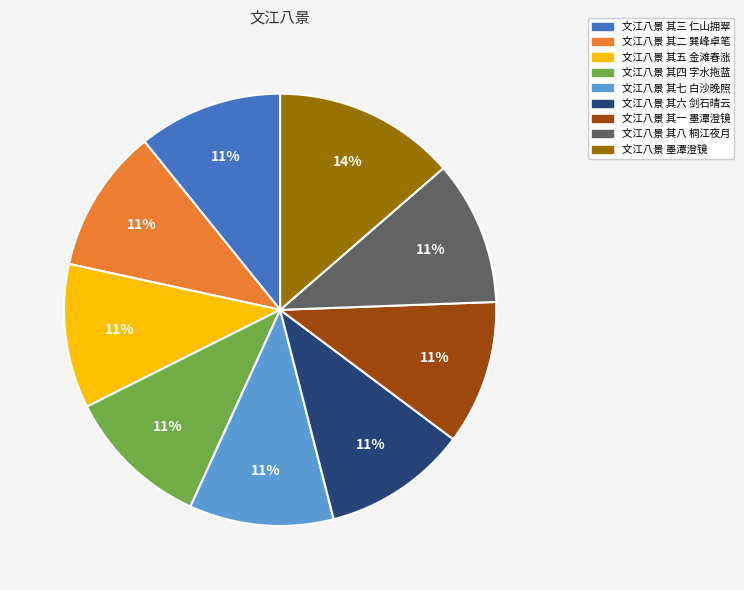

What percentage is the 文江八景 其一 墨潭澄镜 slice, to the nearest percent?

11%